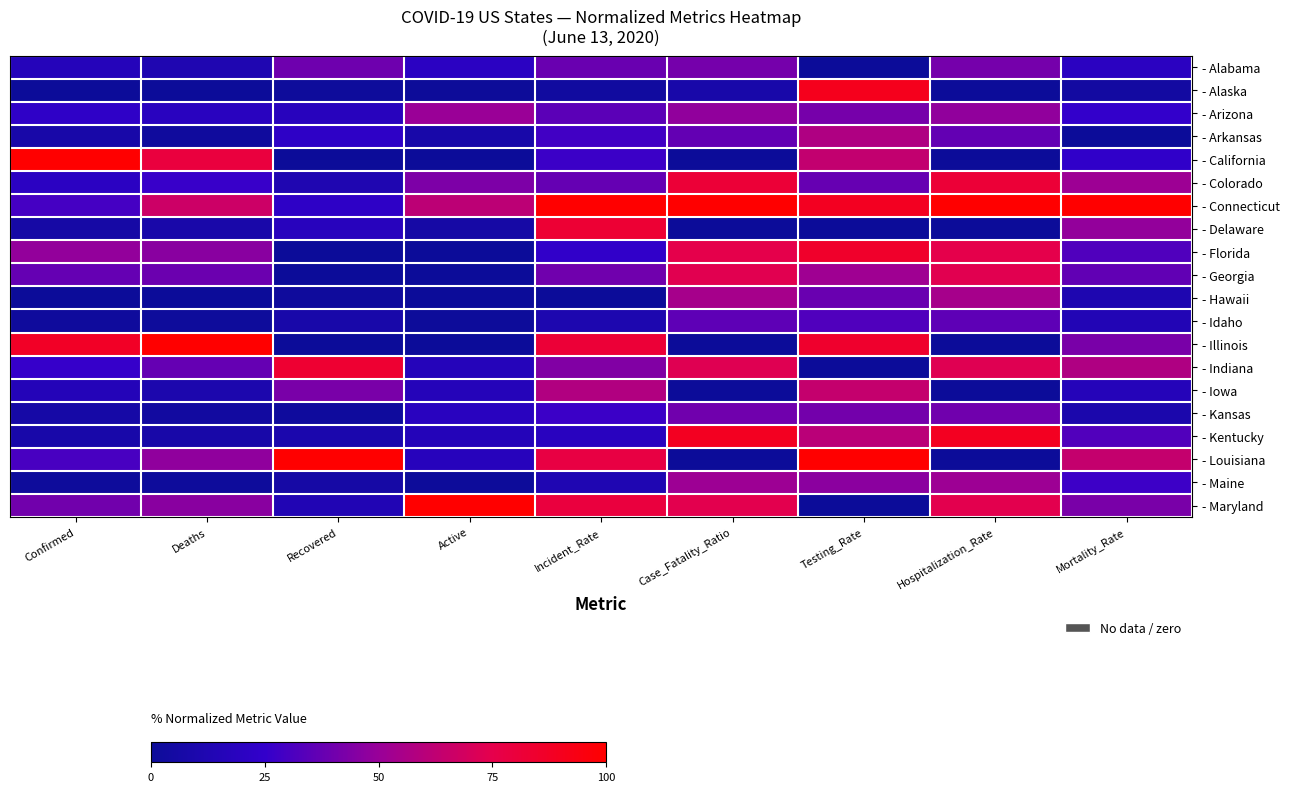

What is the greatest value displayed?

100.0